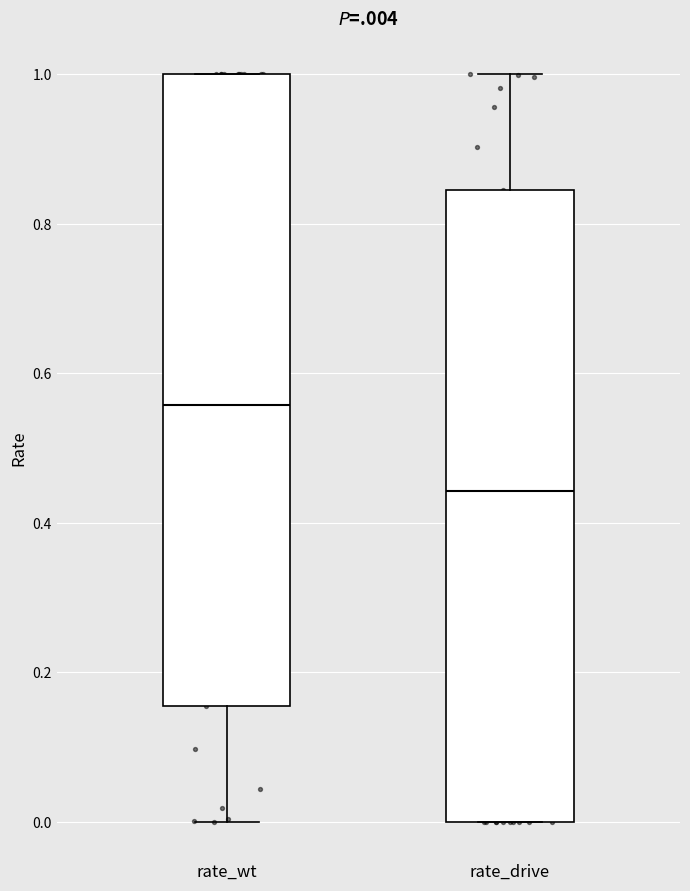

Reading left to right, transcribe this box plot: for each box, give where its median line is, the range the box spans, and where its two whiskers end, as read against the y-axis. The values are not printed on the chart, so give them approximately, as read against the axis.

rate_wt: median 0.56, box 0.16 to 1.00, whiskers 0.00 to 1.00
rate_drive: median 0.44, box 0.00 to 0.84, whiskers 0.00 to 1.00